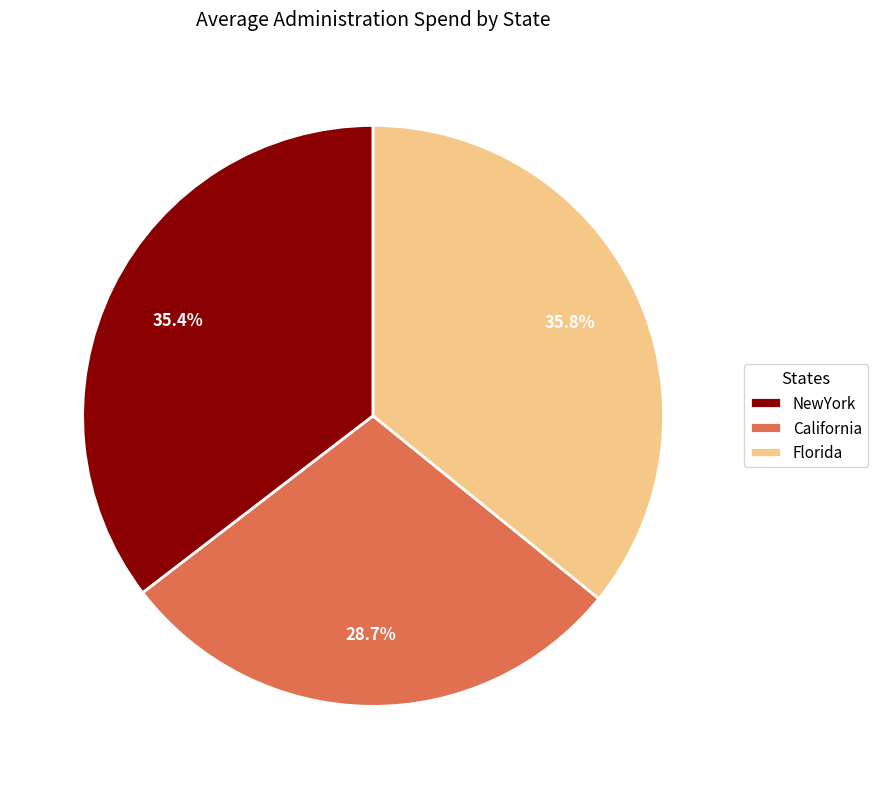

Which slice is the smallest?

California